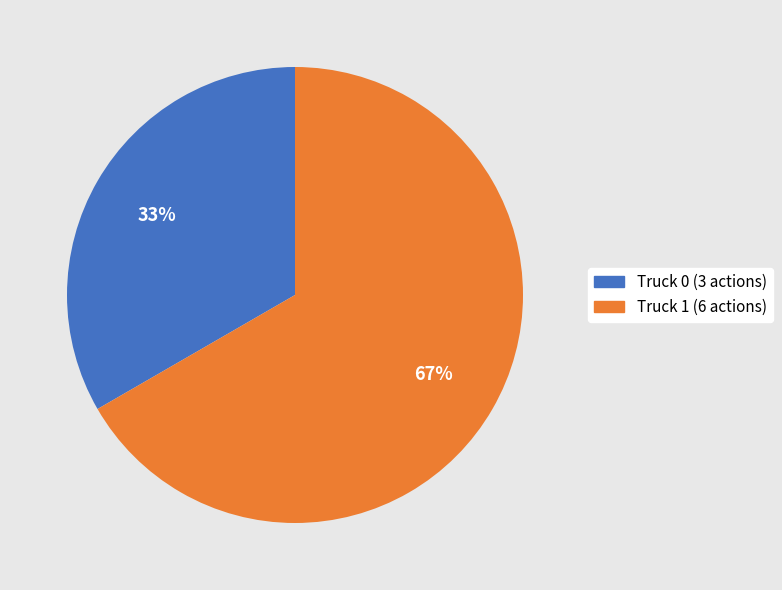

How many slices are in this pie chart?

2